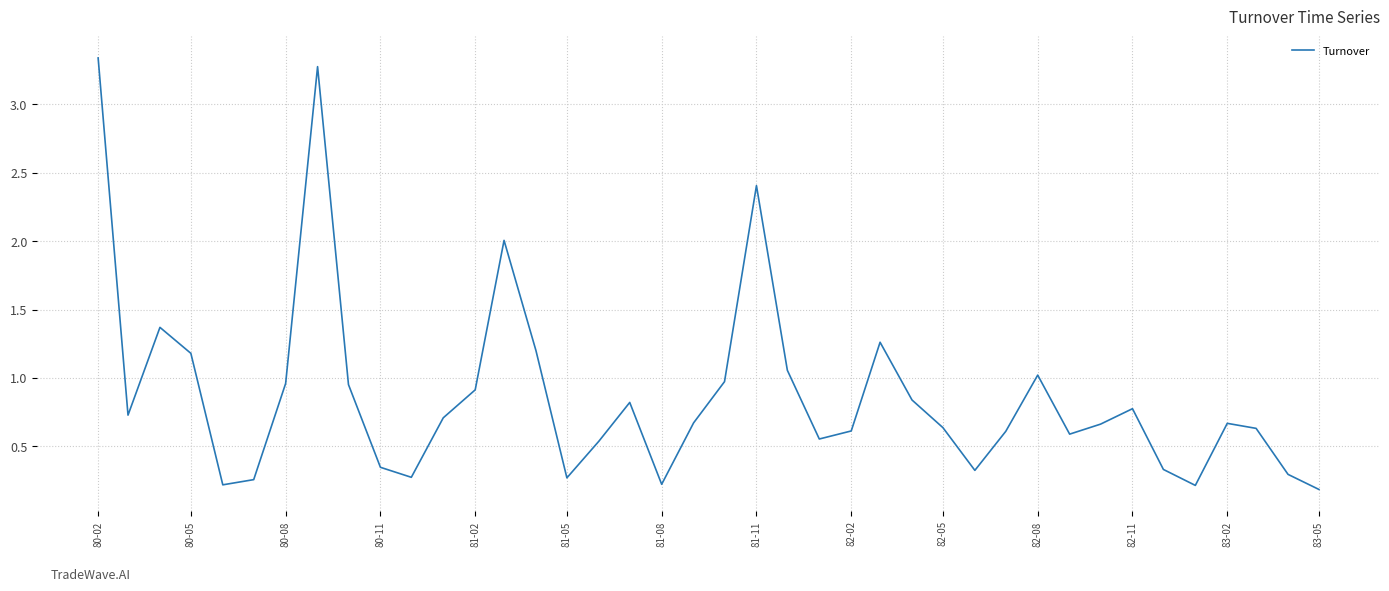

How many lines are shown in the chart?

1